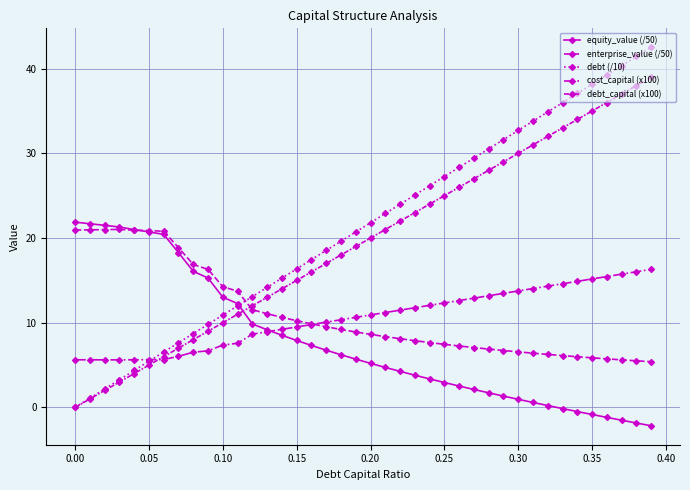

How many series are shown in this chart?

5